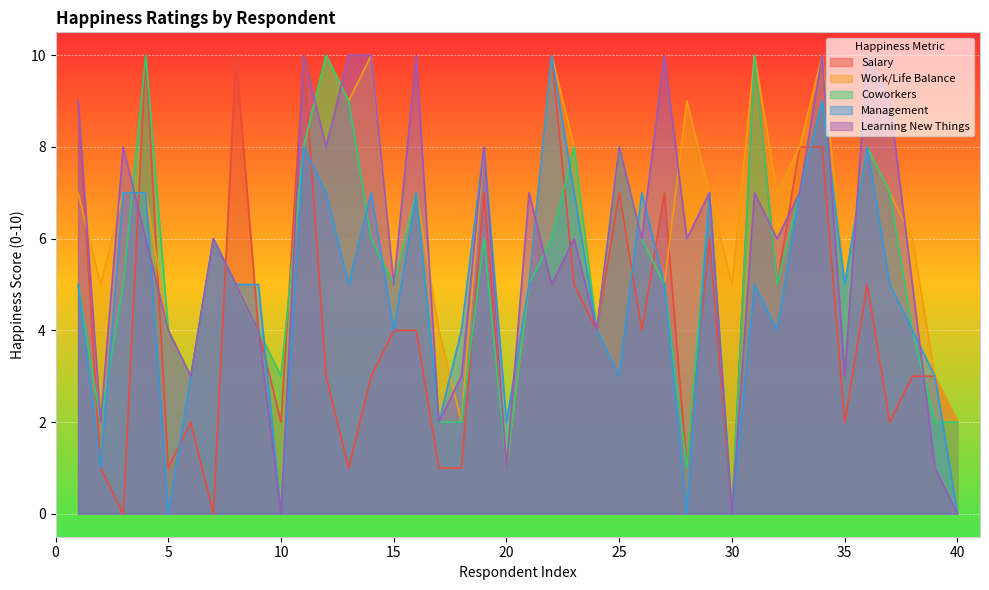

How many lines are shown in the chart?

5